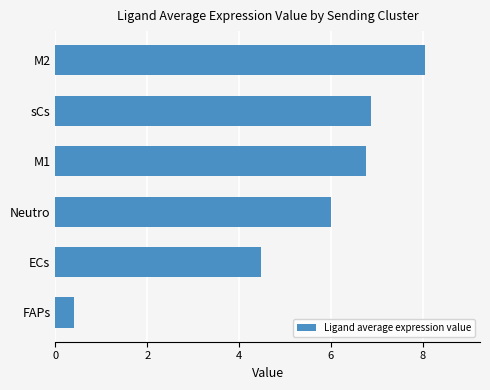

Which has a higher value, ECs or M1?

M1